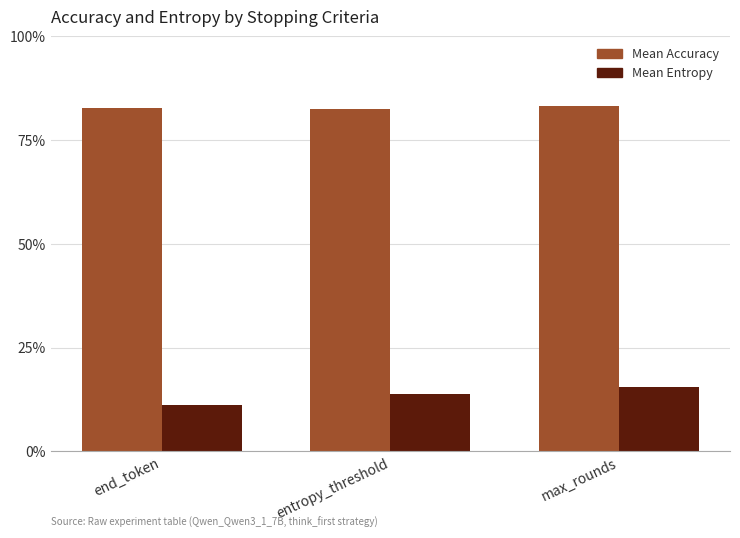

Does the chart contain stacked bars?

No